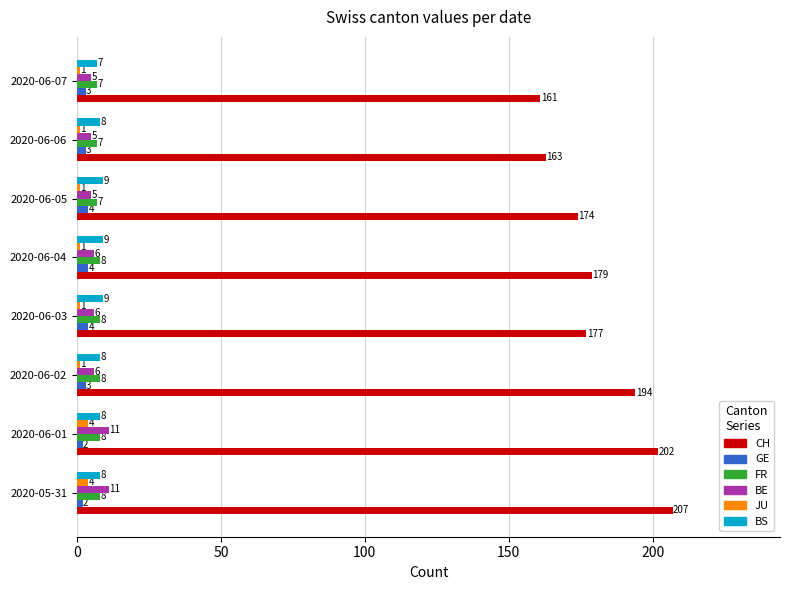

True or false: GE has a value of 2 at 2020-06-01.

True